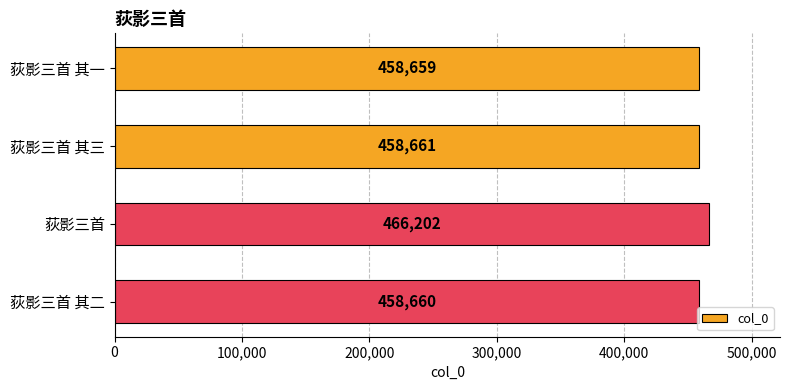

What is the label of the 4th bar from the bottom?

荻影三首 其一